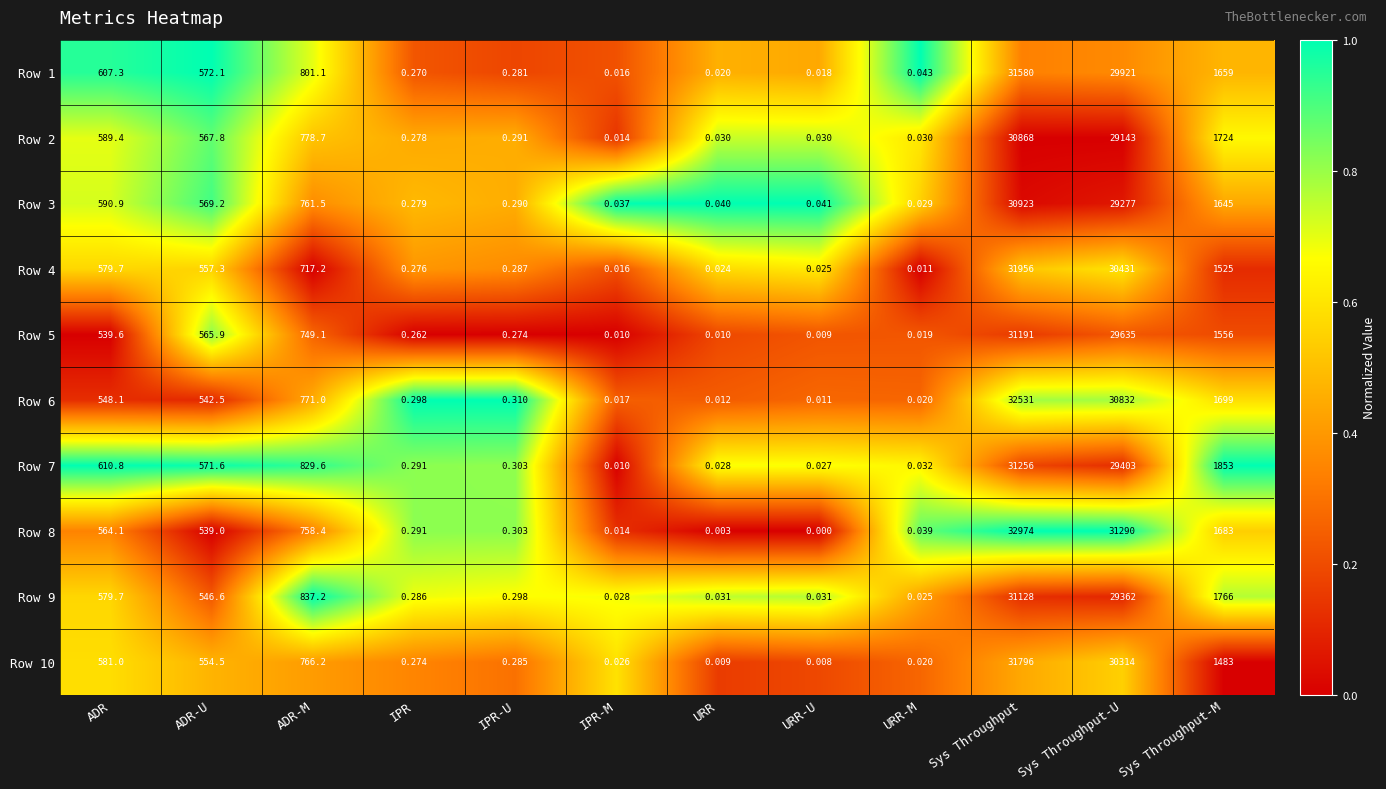

Count the number of data series in this chart.

10